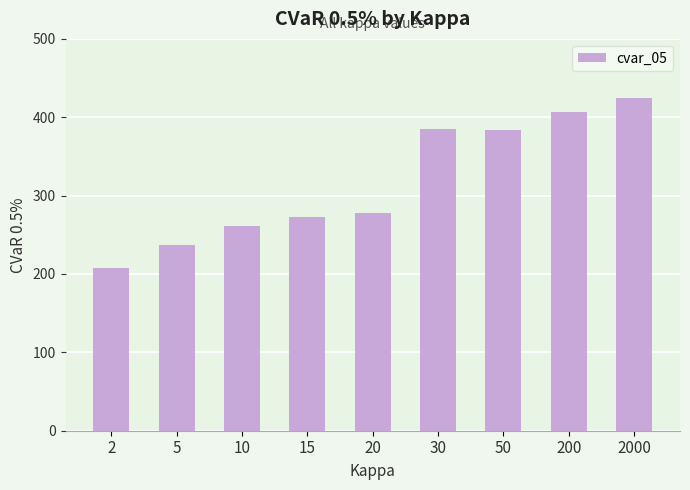

What is the change in value from 30 to 2000?

+38.8